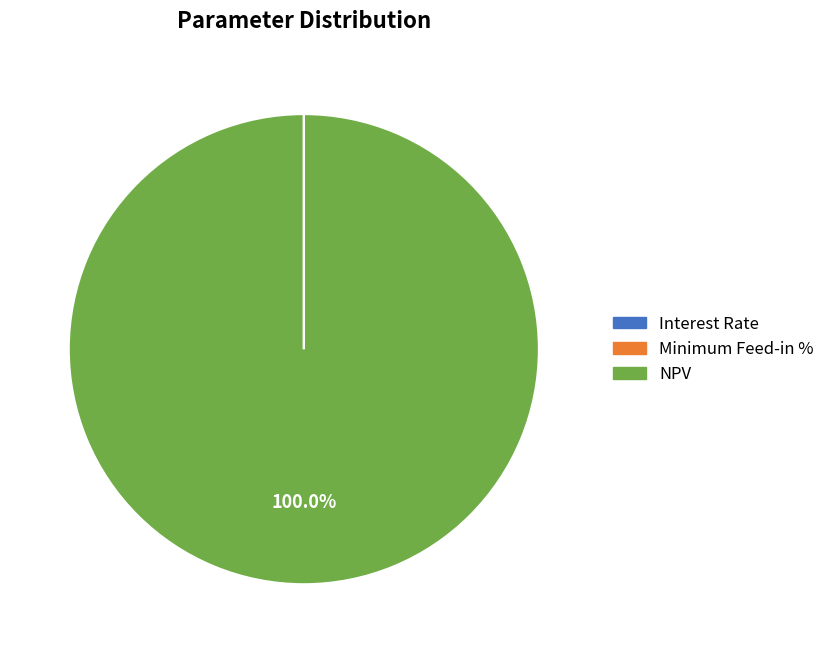

Which category accounts for the majority?

NPV